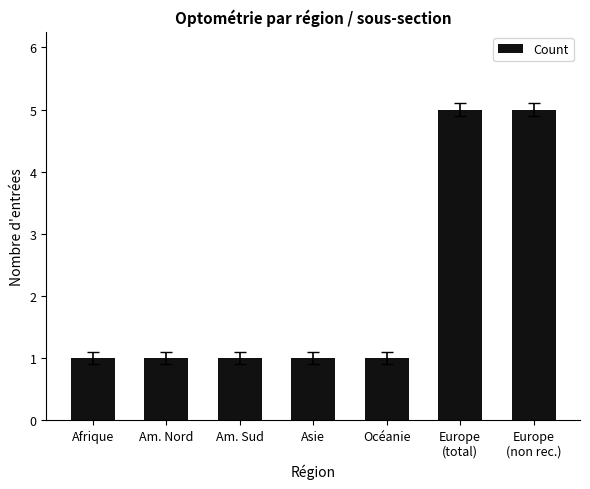

Approximately how many times larger is the value at Europe
(non rec.) compared to Am. Nord?

5.0